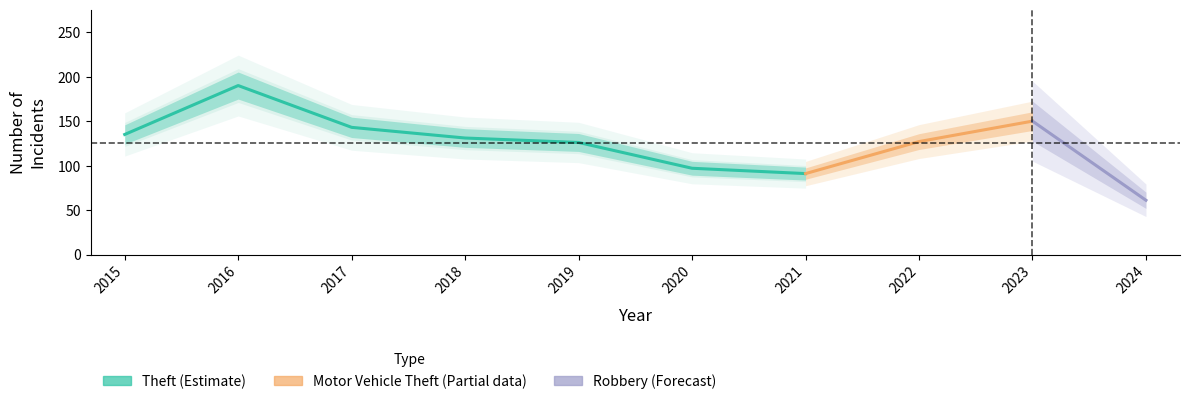

Rank the categories by Theft value from lowest to highest.

2024, 2021, 2020, 2019, 2022, 2018, 2015, 2017, 2023, 2016